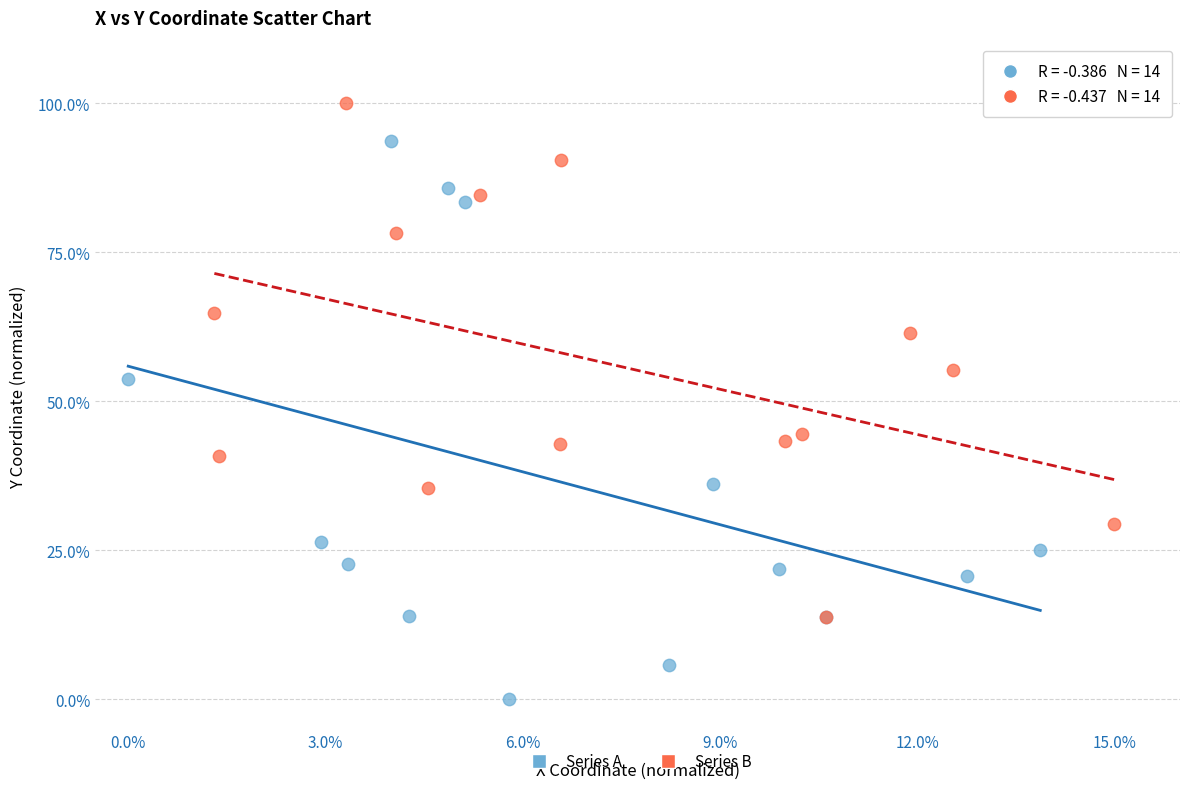

What are all the series names shown in the legend?

Series A, Series B